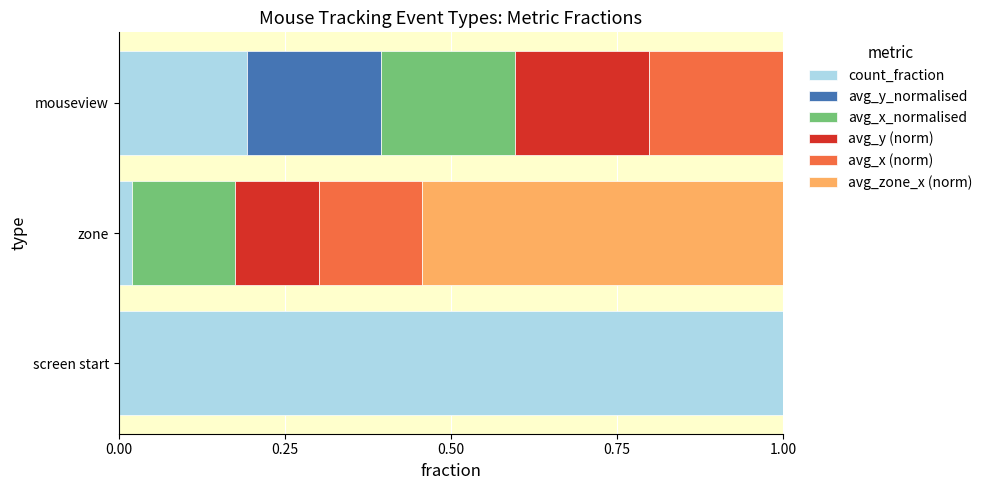

What are all the series names shown in the legend?

count_fraction, avg_y_normalised, avg_x_normalised, avg_y (norm), avg_x (norm), avg_zone_x (norm)